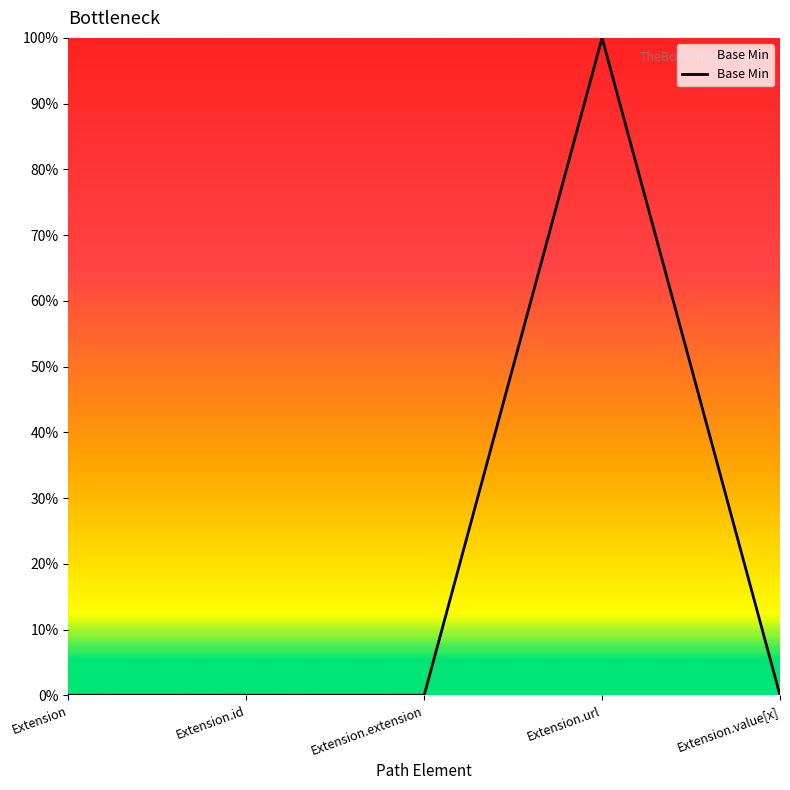

Reading right to left, extract all data points from this chart.

Extension.value[x]=0	Extension.url=1	Extension.extension=0	Extension.id=0	Extension=0